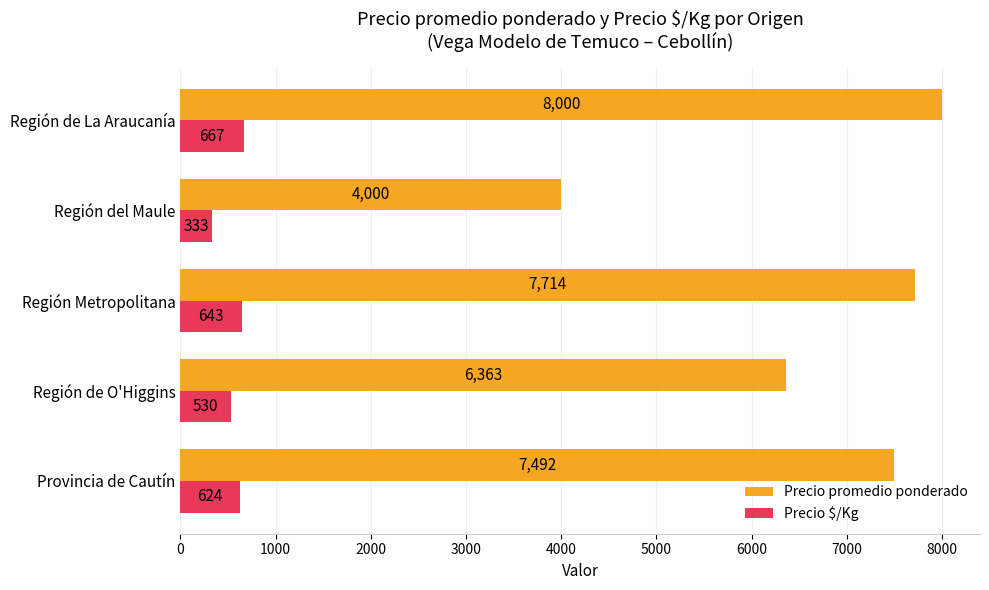

What is the difference between the maximum and minimum values in the Precio $/Kg series?

334